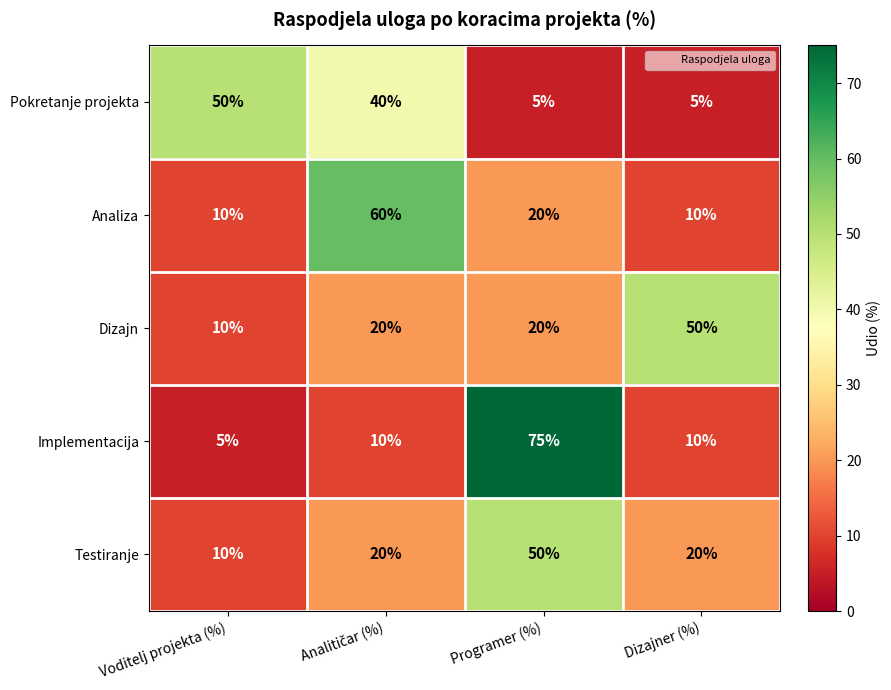

What is the difference between the second highest and second lowest values in the Pokretanje projekta series?

35